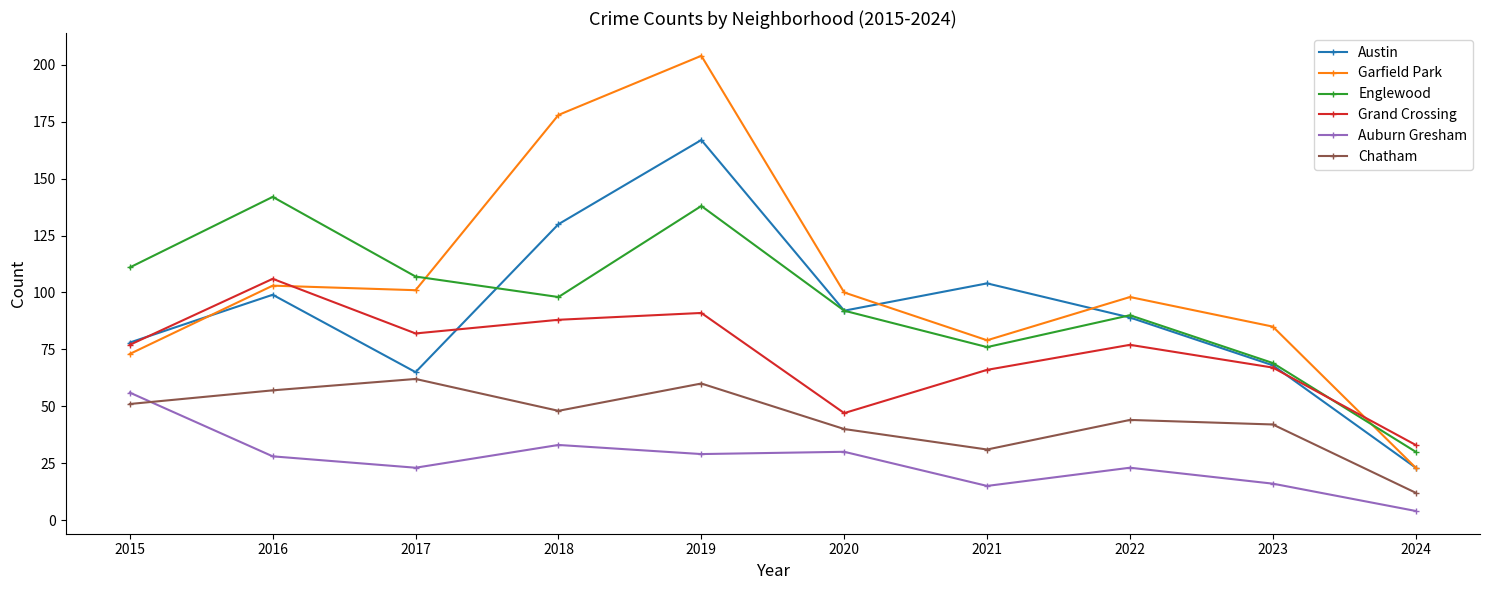

What is the difference between the Grand Crossing values at 2019 and 2021?

25